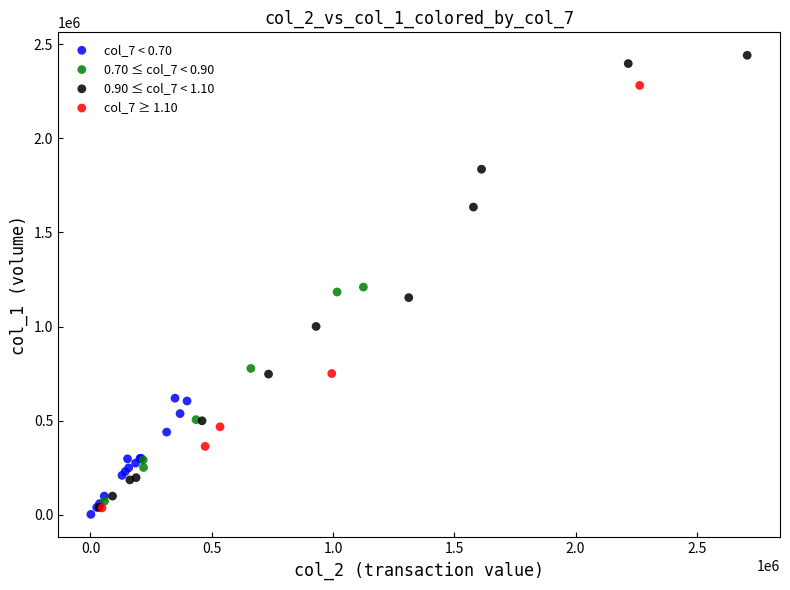

Which series reaches the maximum Y coordinate?

0.90 ≤ col_7 < 1.10